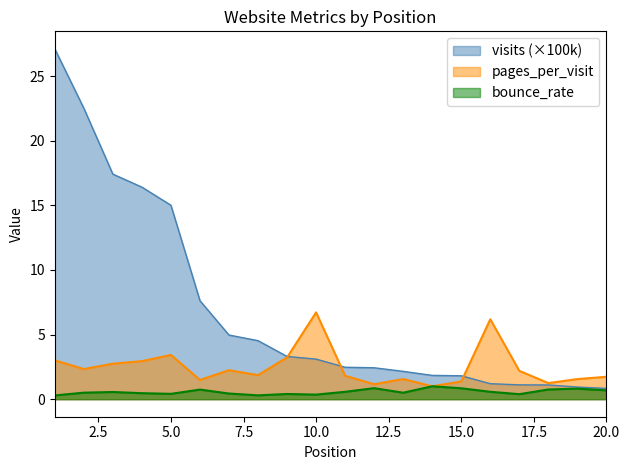

What is the total value across all series at 19?

3.3